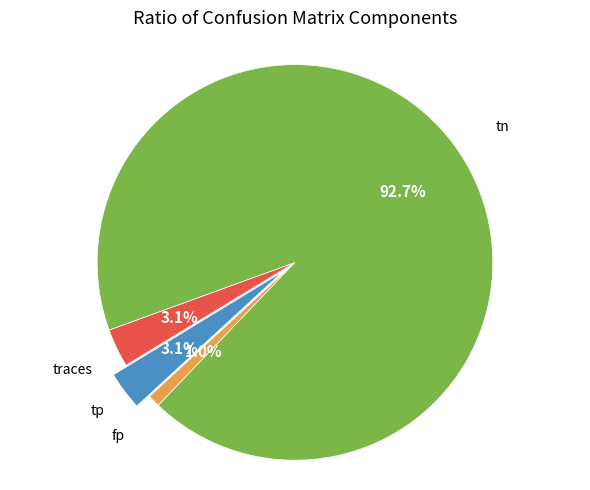

To the nearest percent, what is the combined percentage of tn and traces?

96%